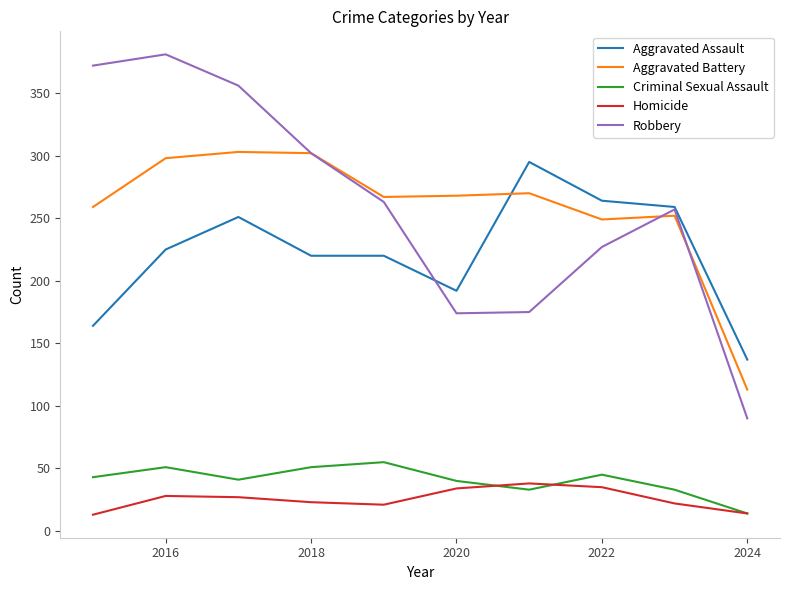

True or false: Aggravated Assault and Aggravated Battery cross at least once.

True